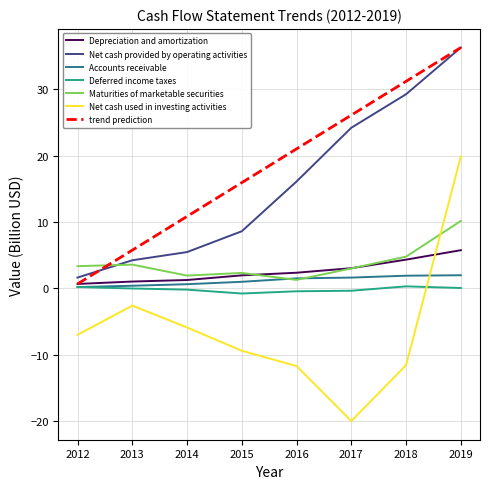

True or false: Depreciation and amortization and Net cash provided by operating activities cross at least once.

False